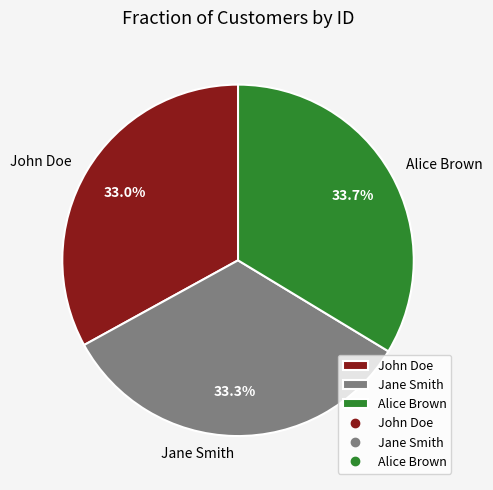

To the nearest percent, what is the average slice percentage?

33%